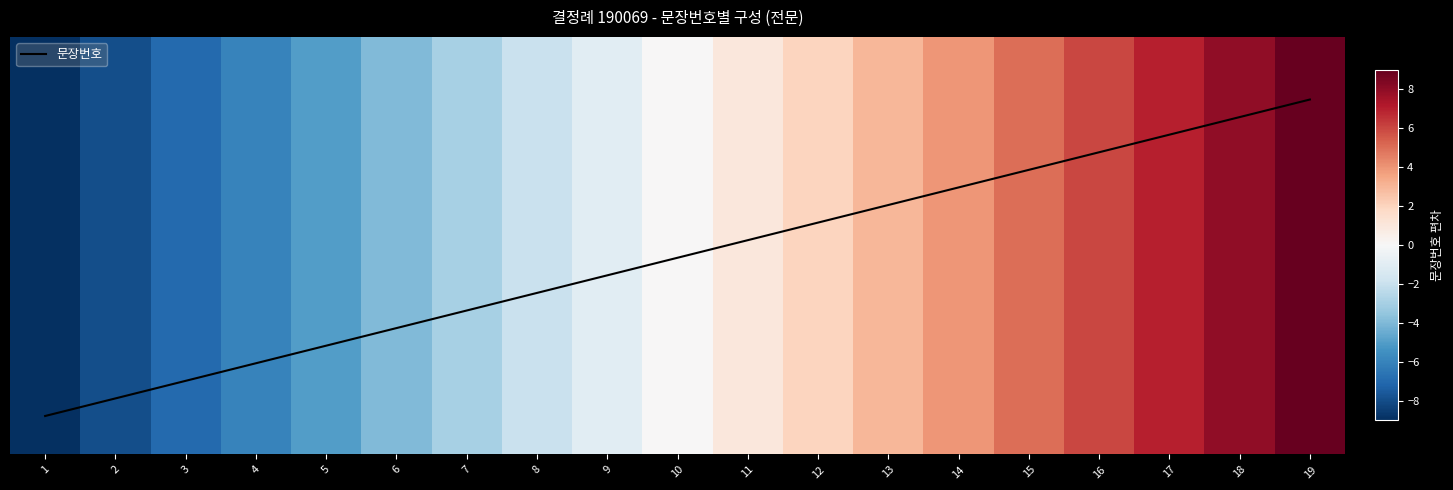

Does the chart contain any negative values?

No